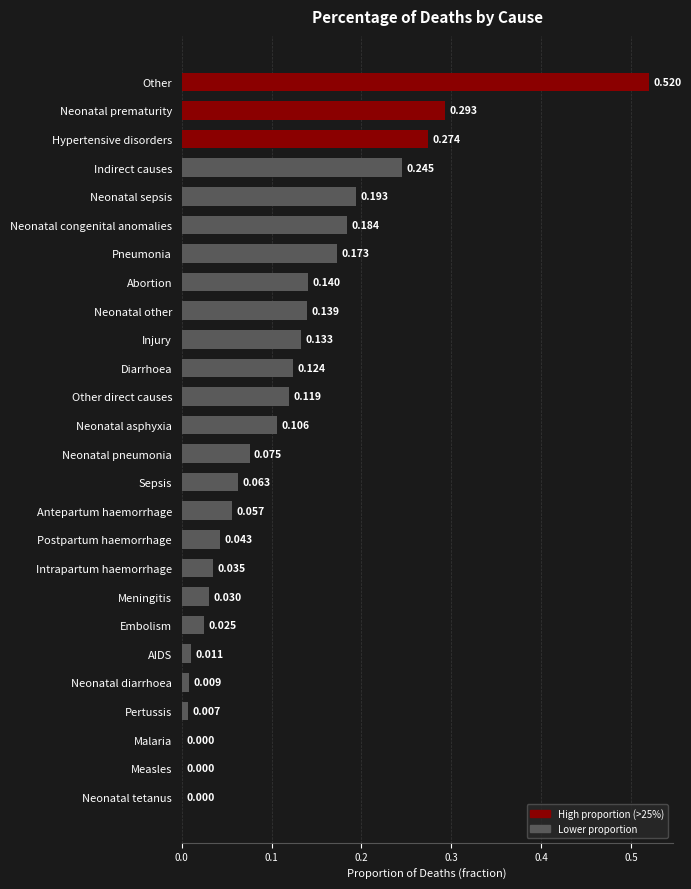

Are the bars horizontal?

Yes